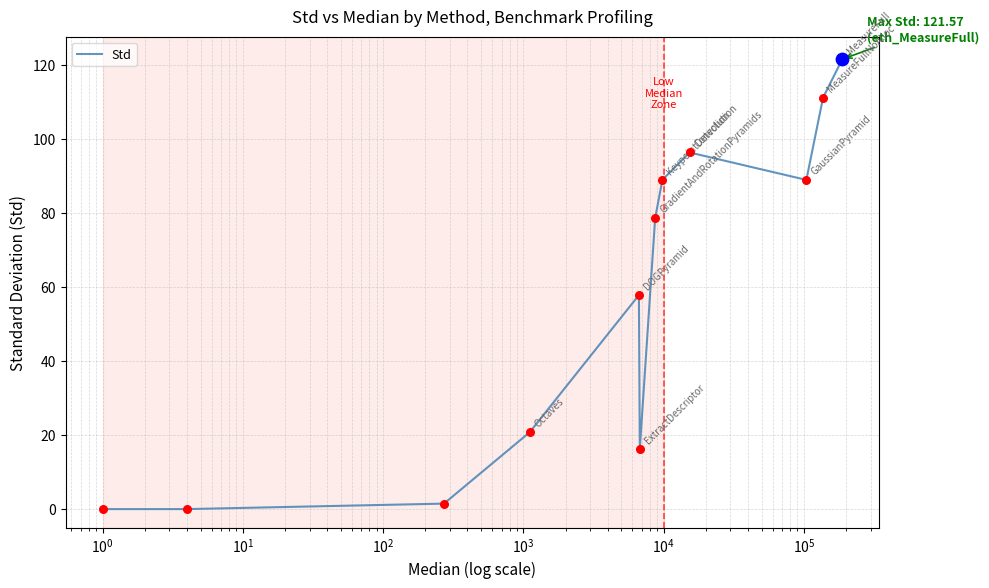

What is the maximum value shown in the chart?

121.6